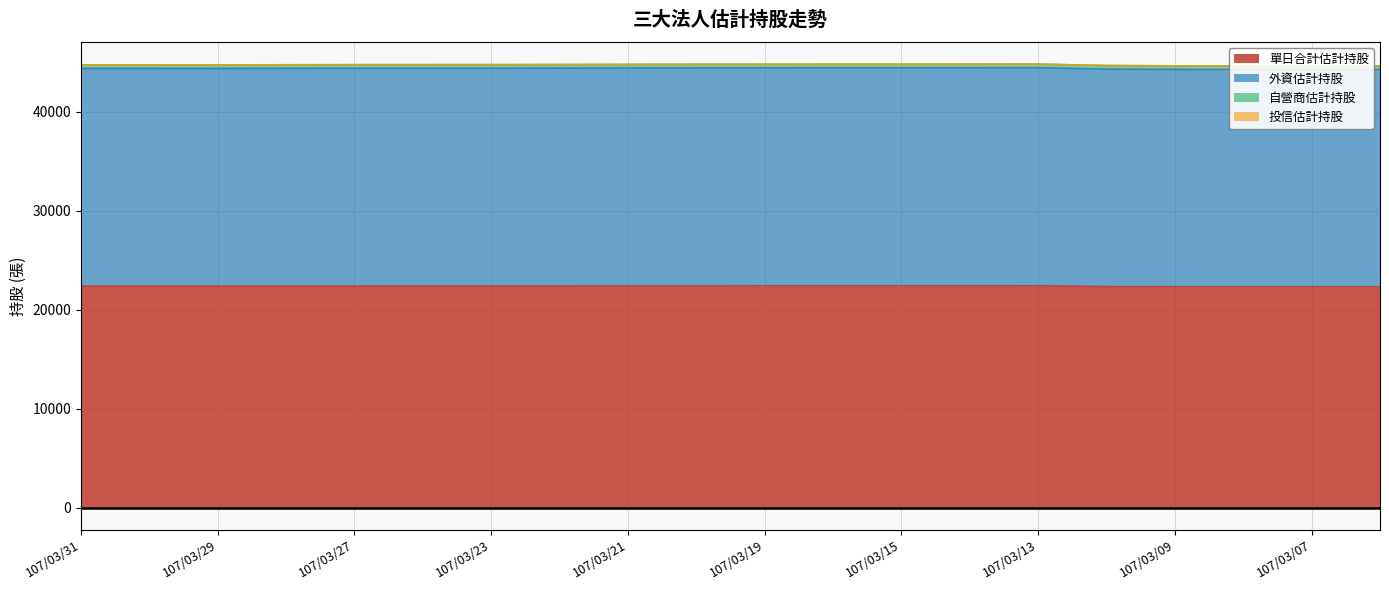

True or false: 外資估計持股 and 單日合計估計持股 cross at least once.

False